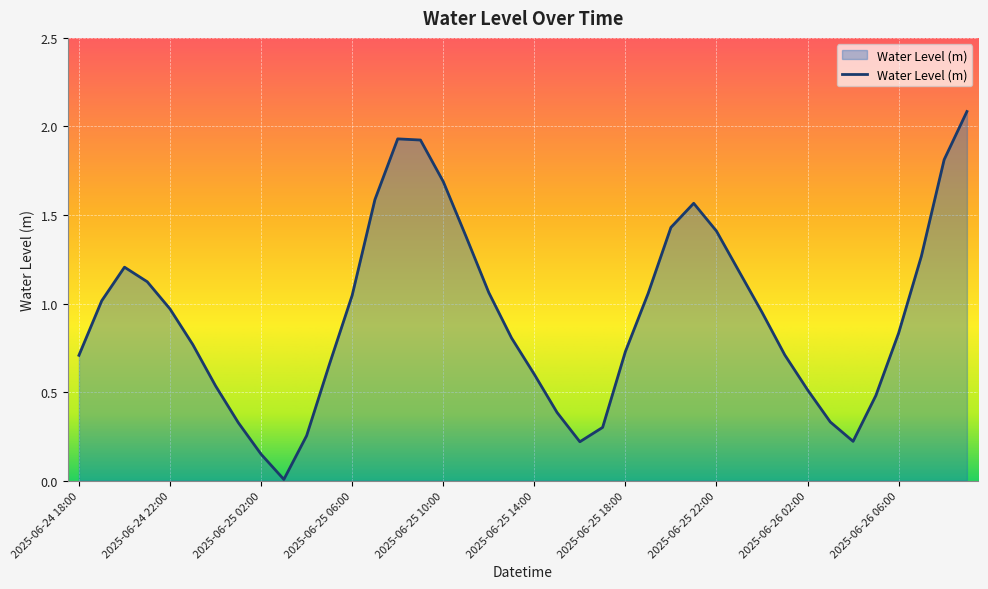

What is the difference between the maximum and minimum values?

2.1